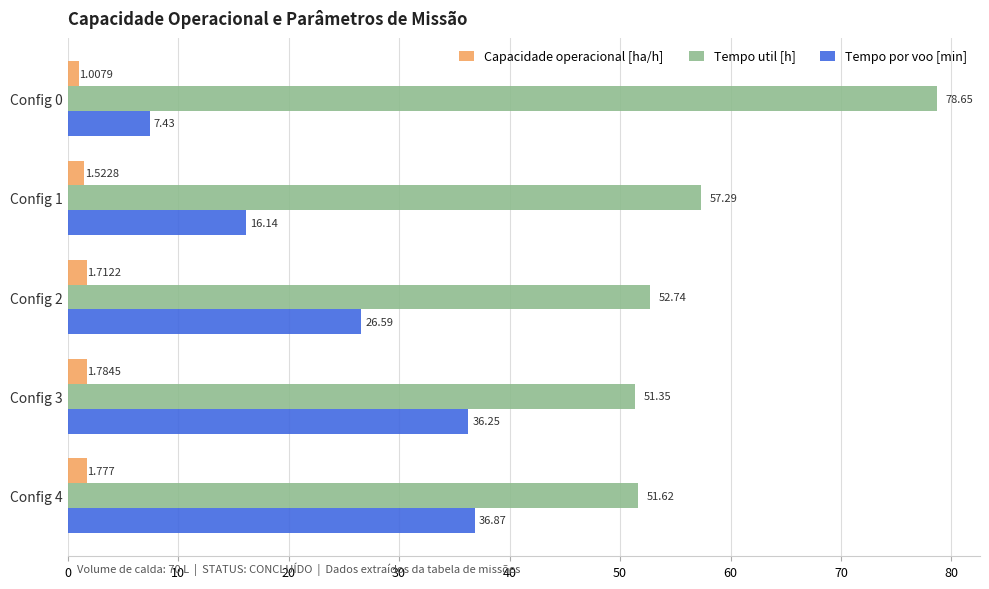

What is the greatest value displayed?

78.7